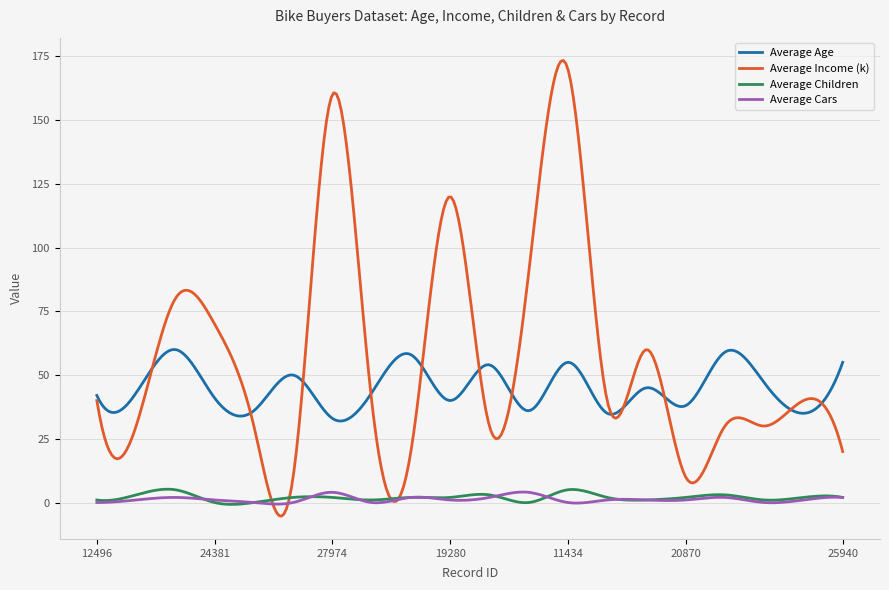

What is the sum of all Average Income (k) values?

17137.3